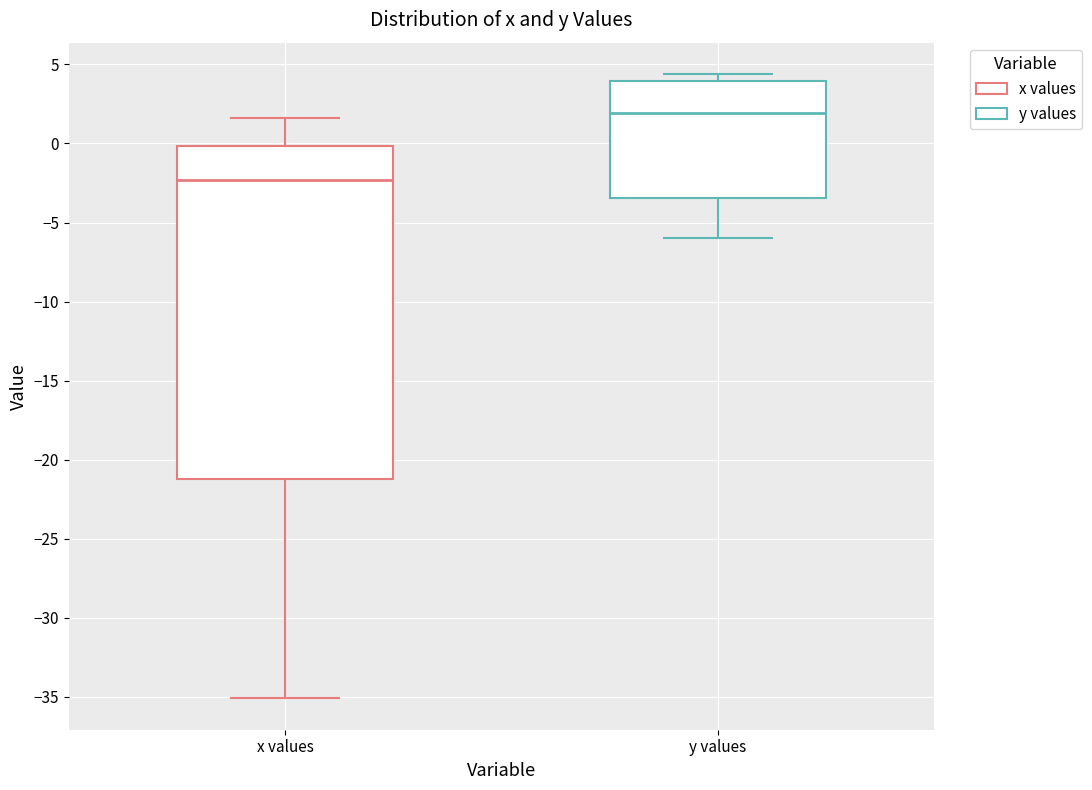

Which box has the lowest median line?

x values